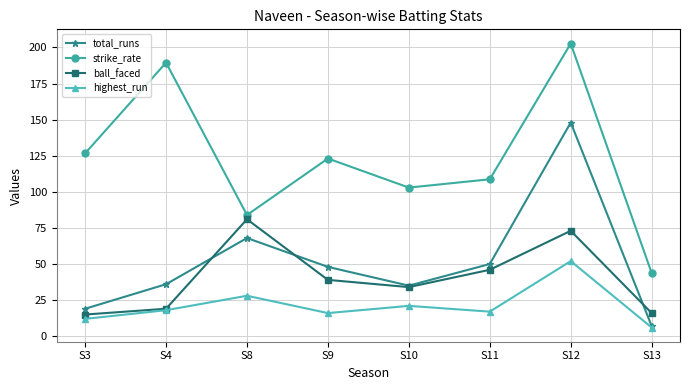

True or false: strike_rate and total_runs cross at least once.

False